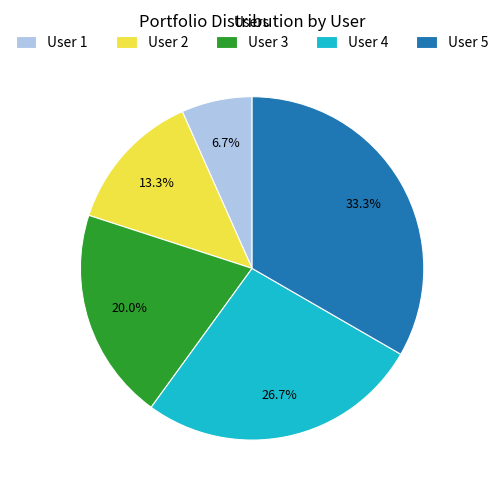

Rank the categories by value from lowest to highest.

User 1, User 2, User 3, User 4, User 5